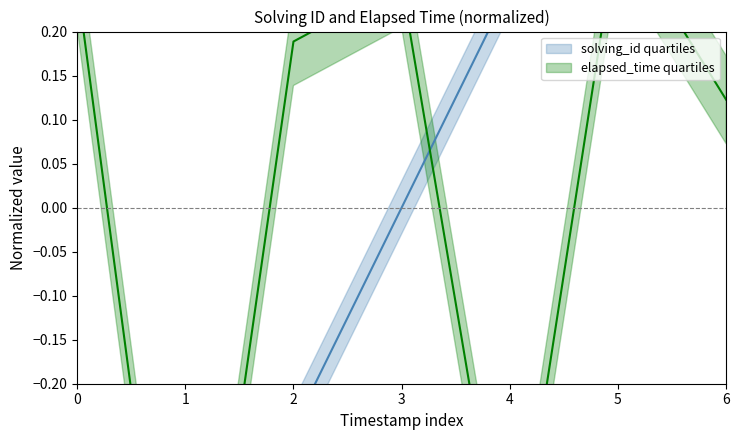

Count the number of data series in this chart.

2